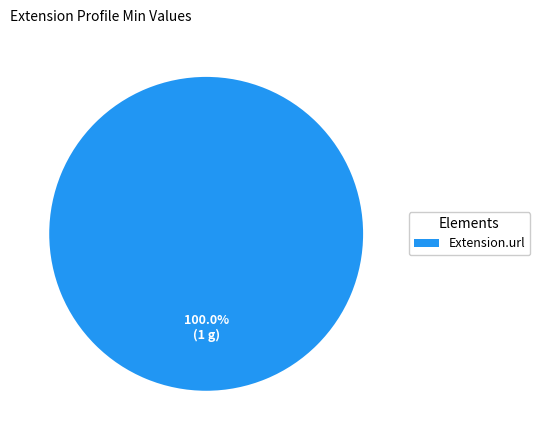

Is there any slice that represents more than half of the pie?

Yes